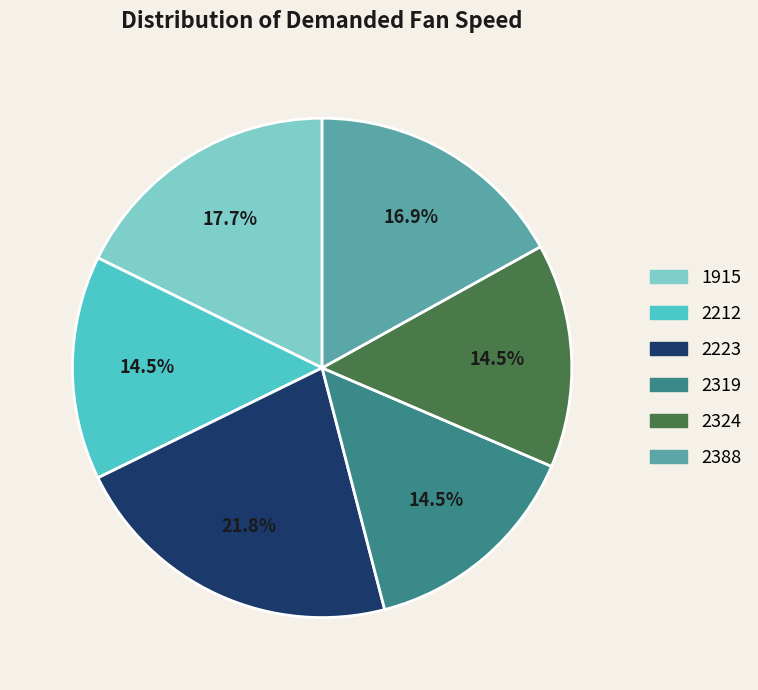

Is there a majority slice in this chart?

No